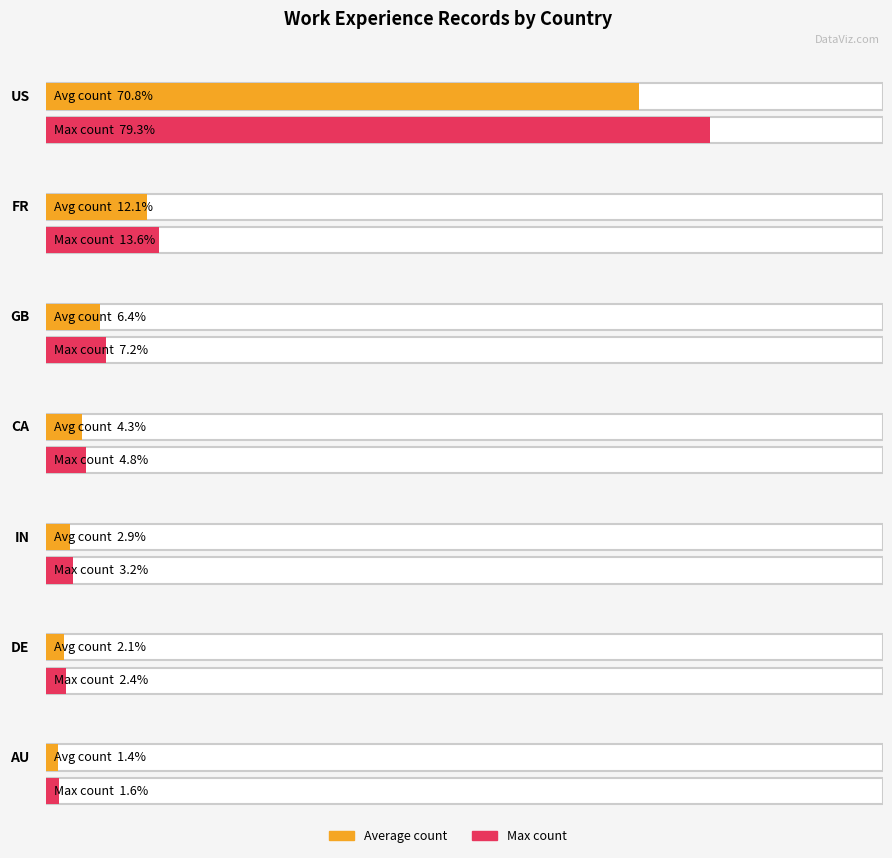

Where does the data first go above 4?

US